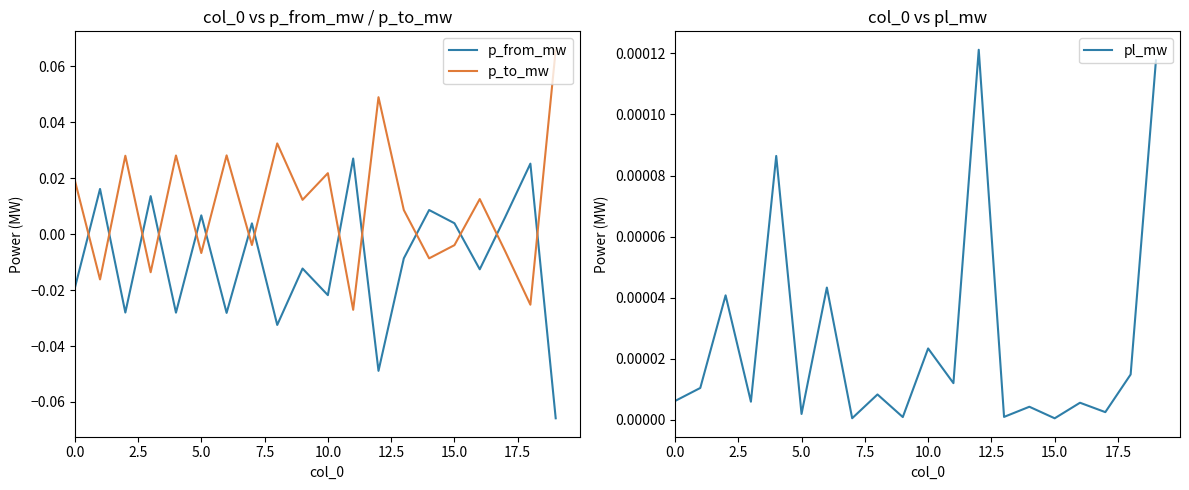

How many values in the p_to_mw series are below 0?

9